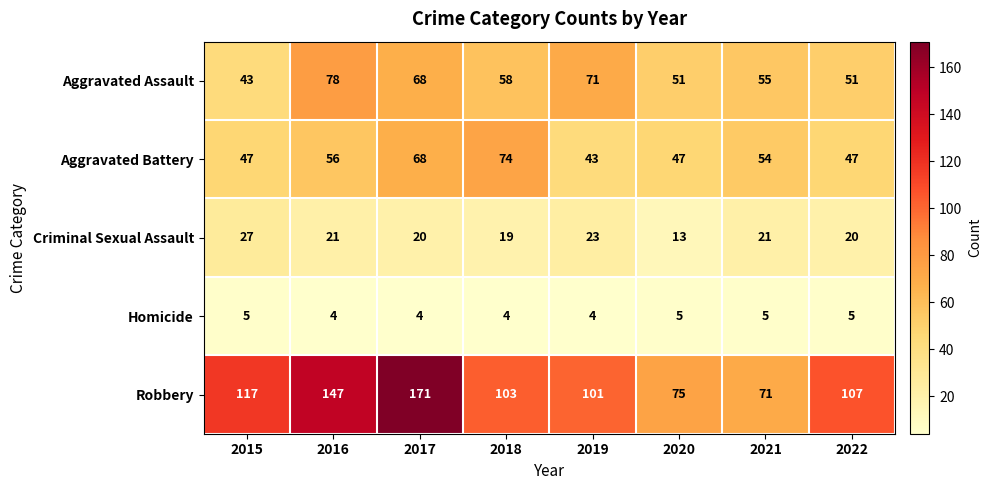

What is the difference between the Aggravated Assault values at 2020 and 2018?

7